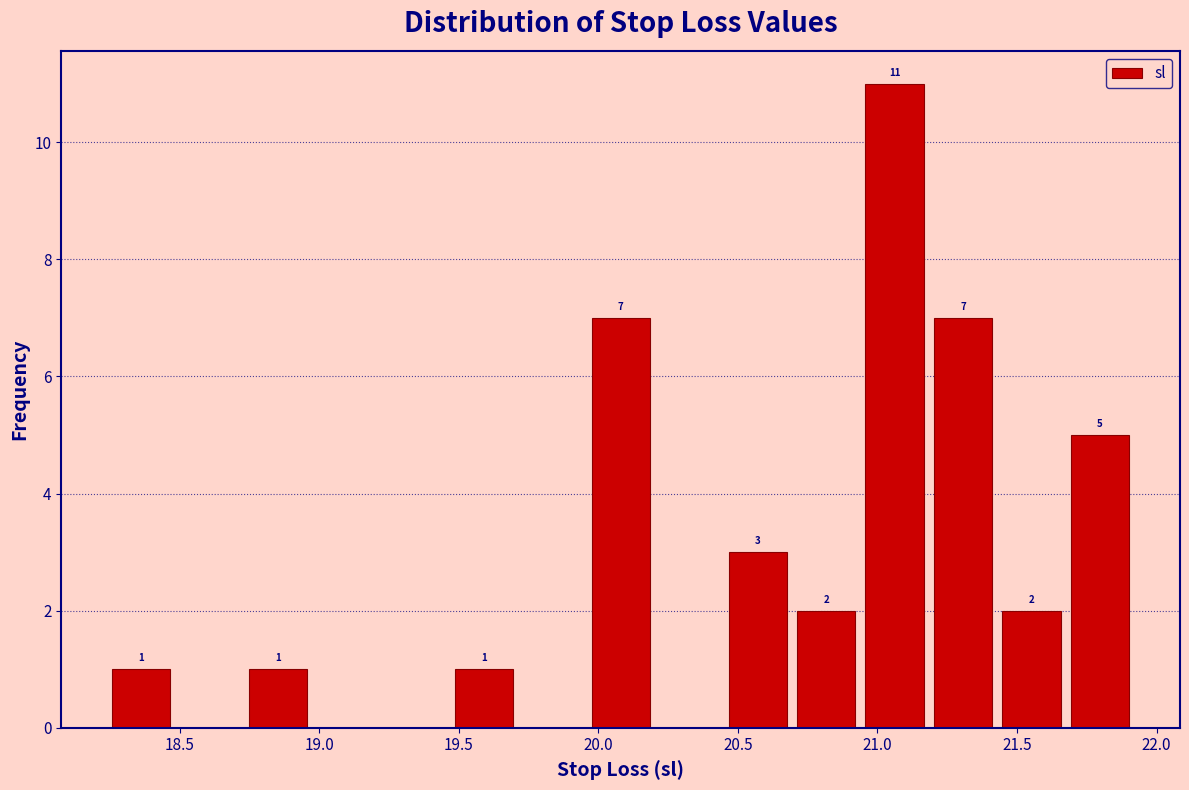

Which range on the x-axis has the tallest bar?

20.95 to 21.20